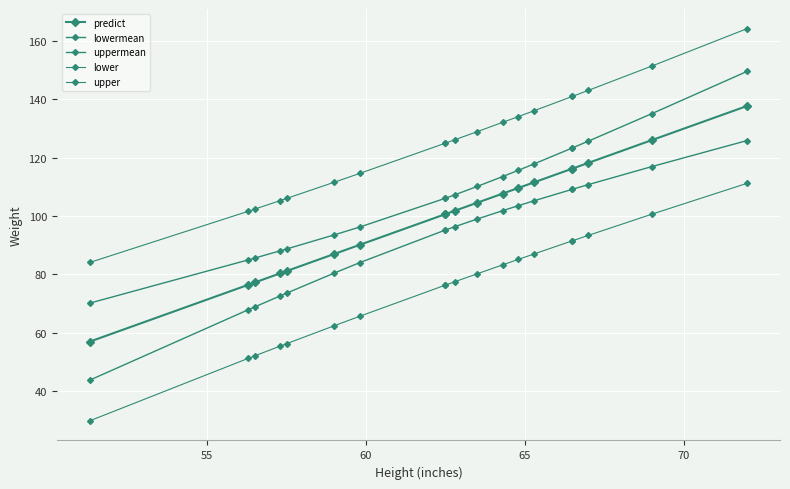

The uppermean series shows 141.0 at 7. True or false?

False